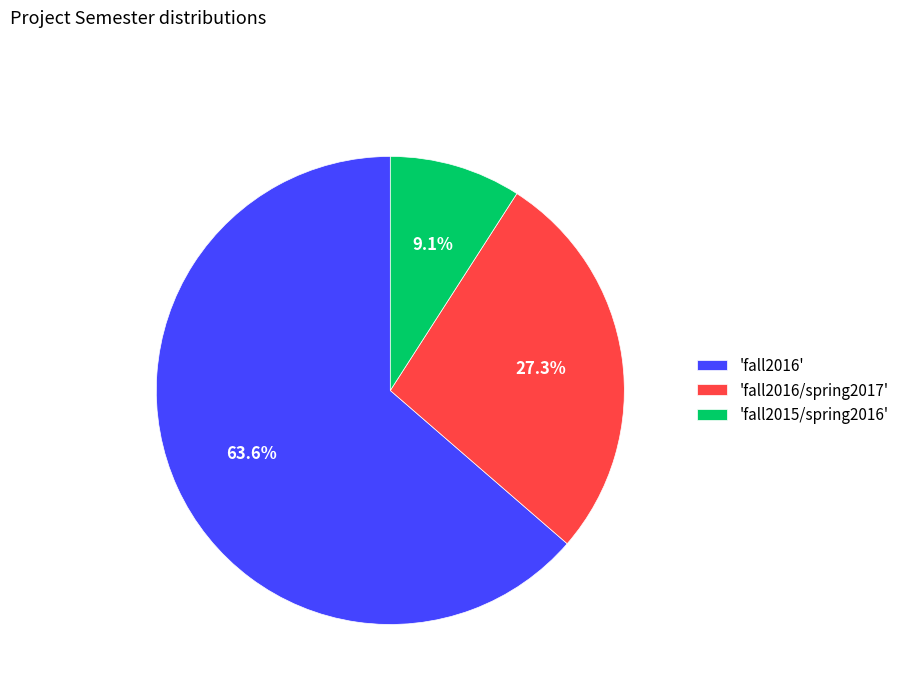

Count the number of slices in the pie.

3